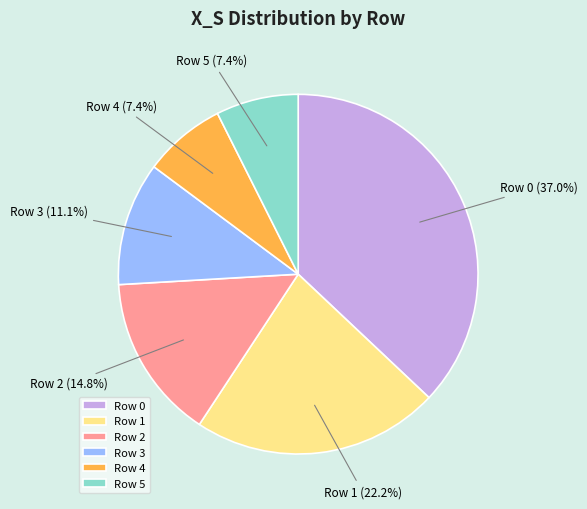

Which slice is the largest?

Row 0